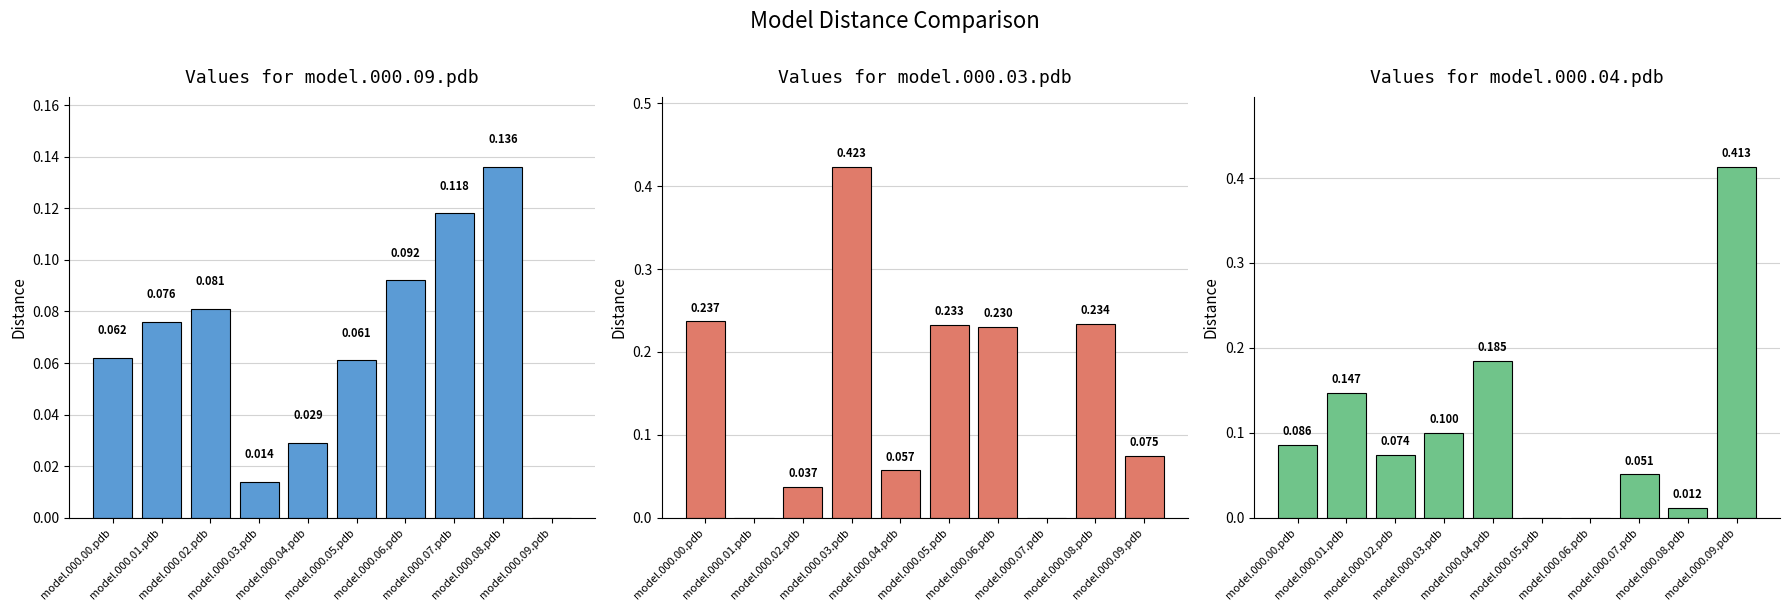

At which label is model.000.03.pdb closest to 0?

model.000.01.pdb